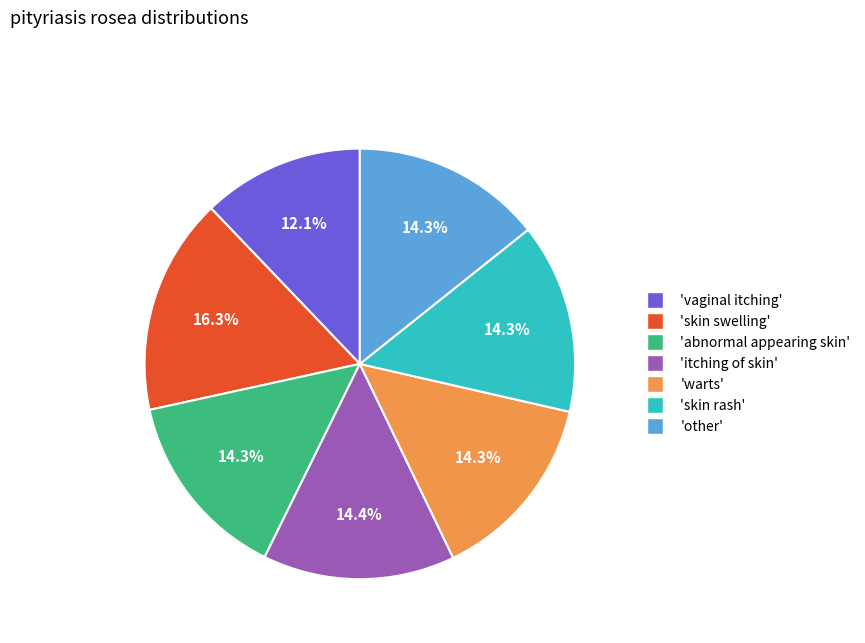

Does any single category account for the majority?

No